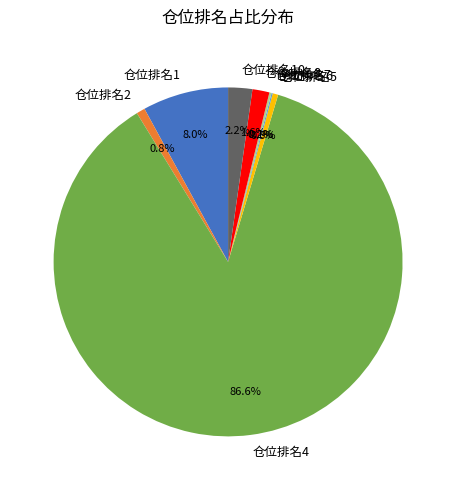

Which category accounts for the majority?

仓位排名4